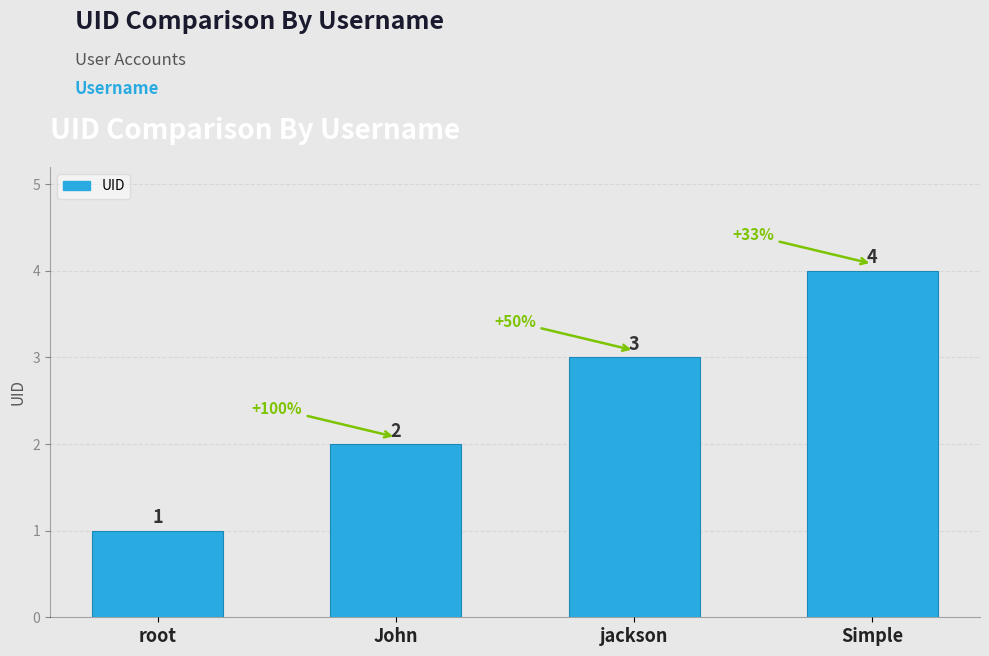

What is the minimum value shown in the chart?

1